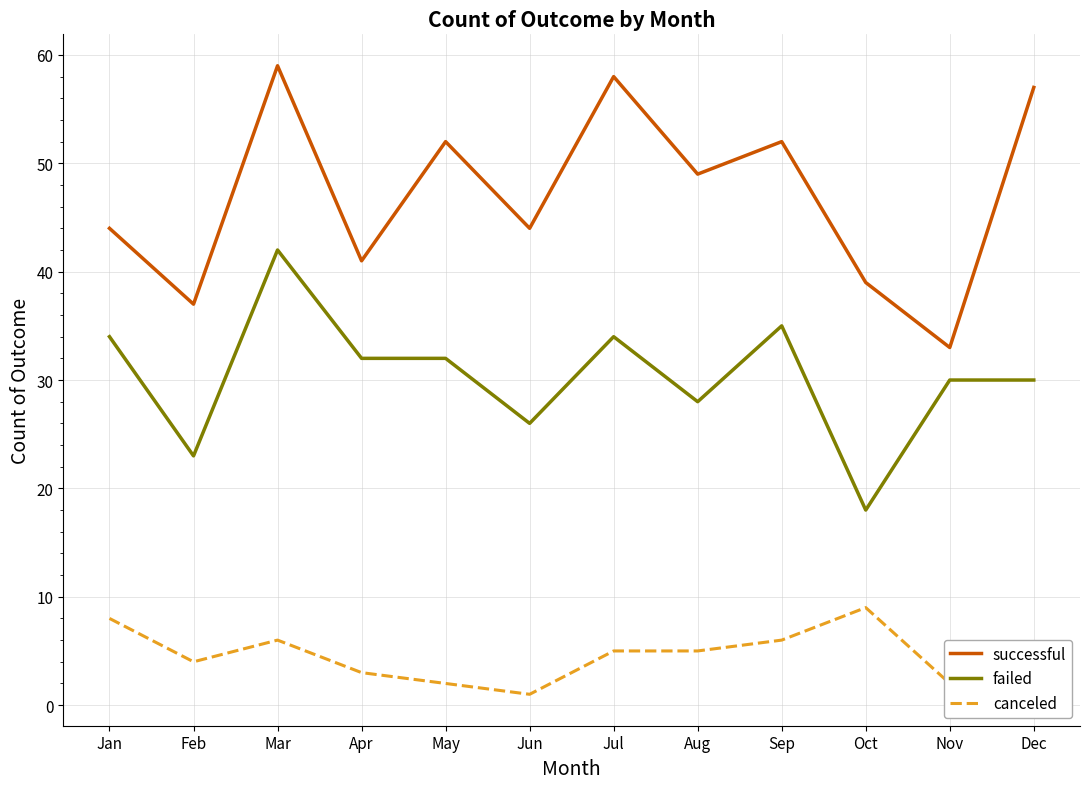

Which series has the largest total across all categories?

successful